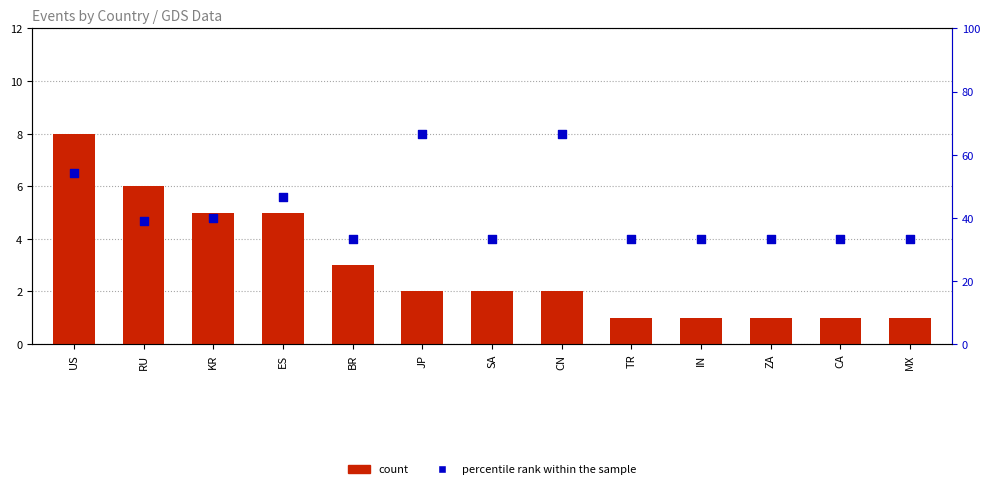

At which category is the sum across all series the highest?

JP